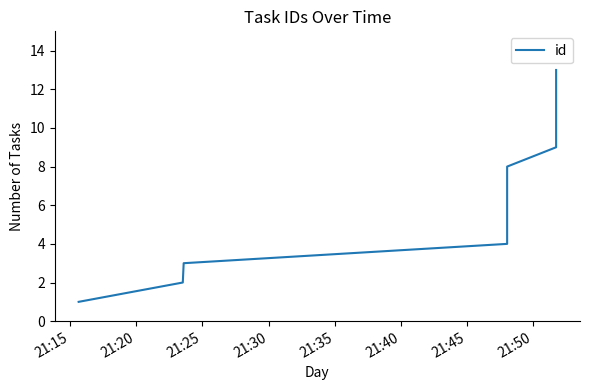

How many values are below 7?

6